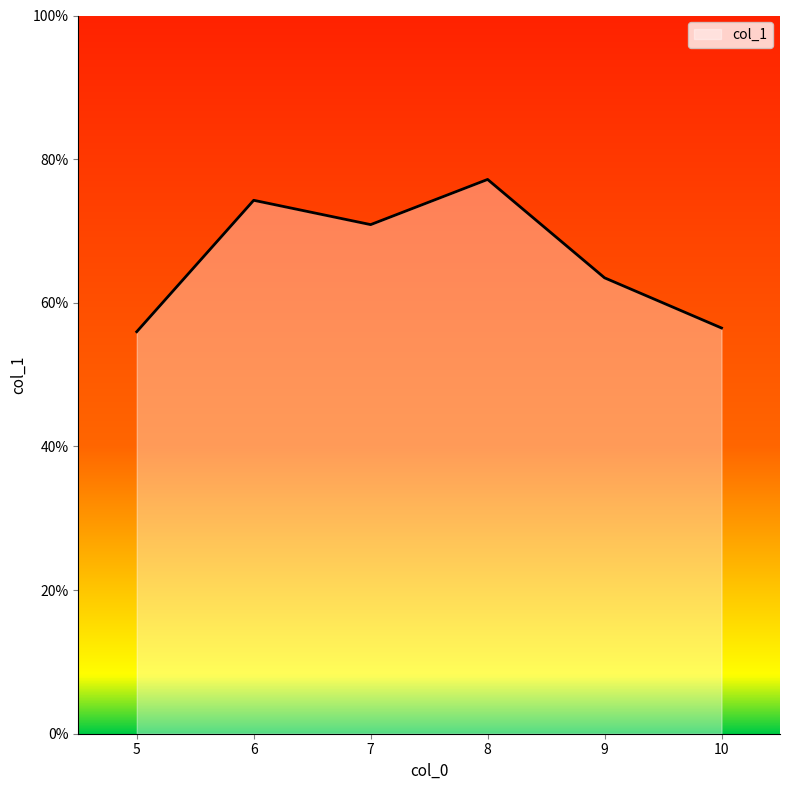

What is the minimum value shown in the chart?

56.0